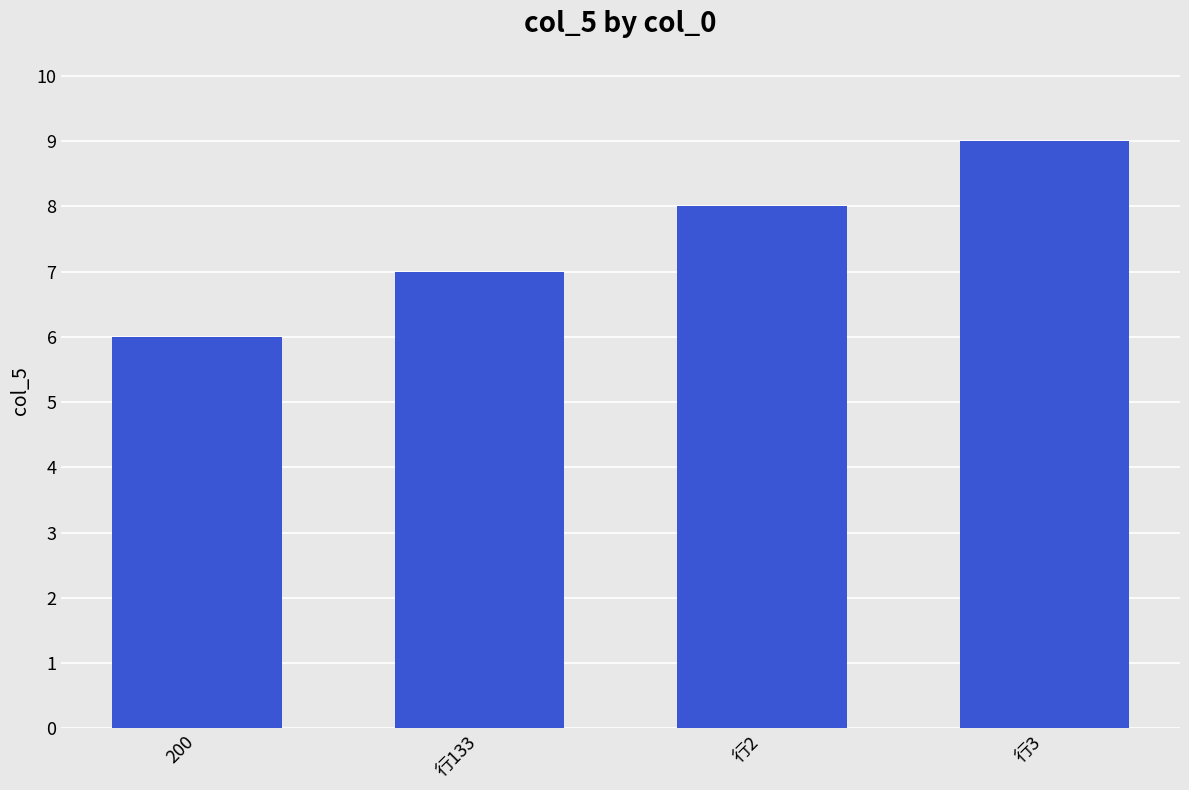

Rank the categories by value from lowest to highest.

200, 行133, 行2, 行3